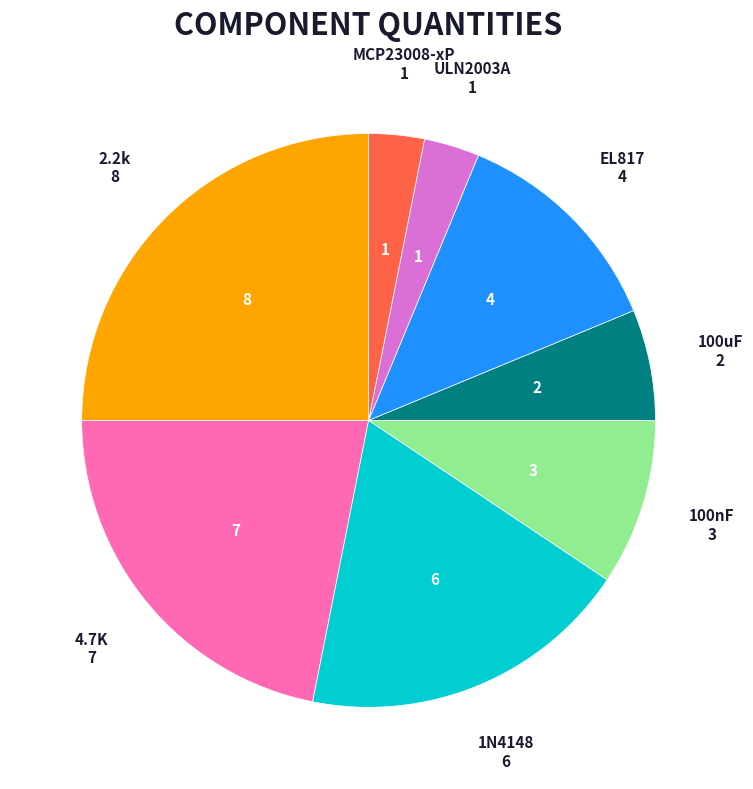

Approximately how many times larger is the value at 1N4148 compared to 4.7K?

0.9